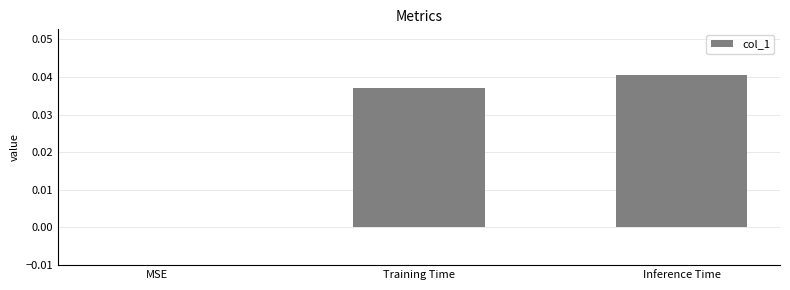

True or false: the data shows 0.0 at MSE.

True